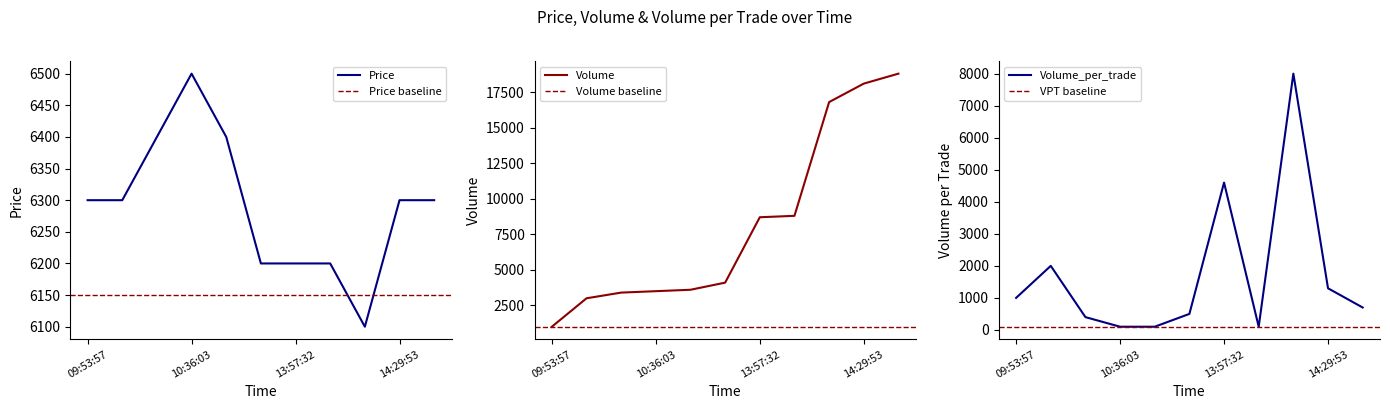

How many series are shown in this chart?

3